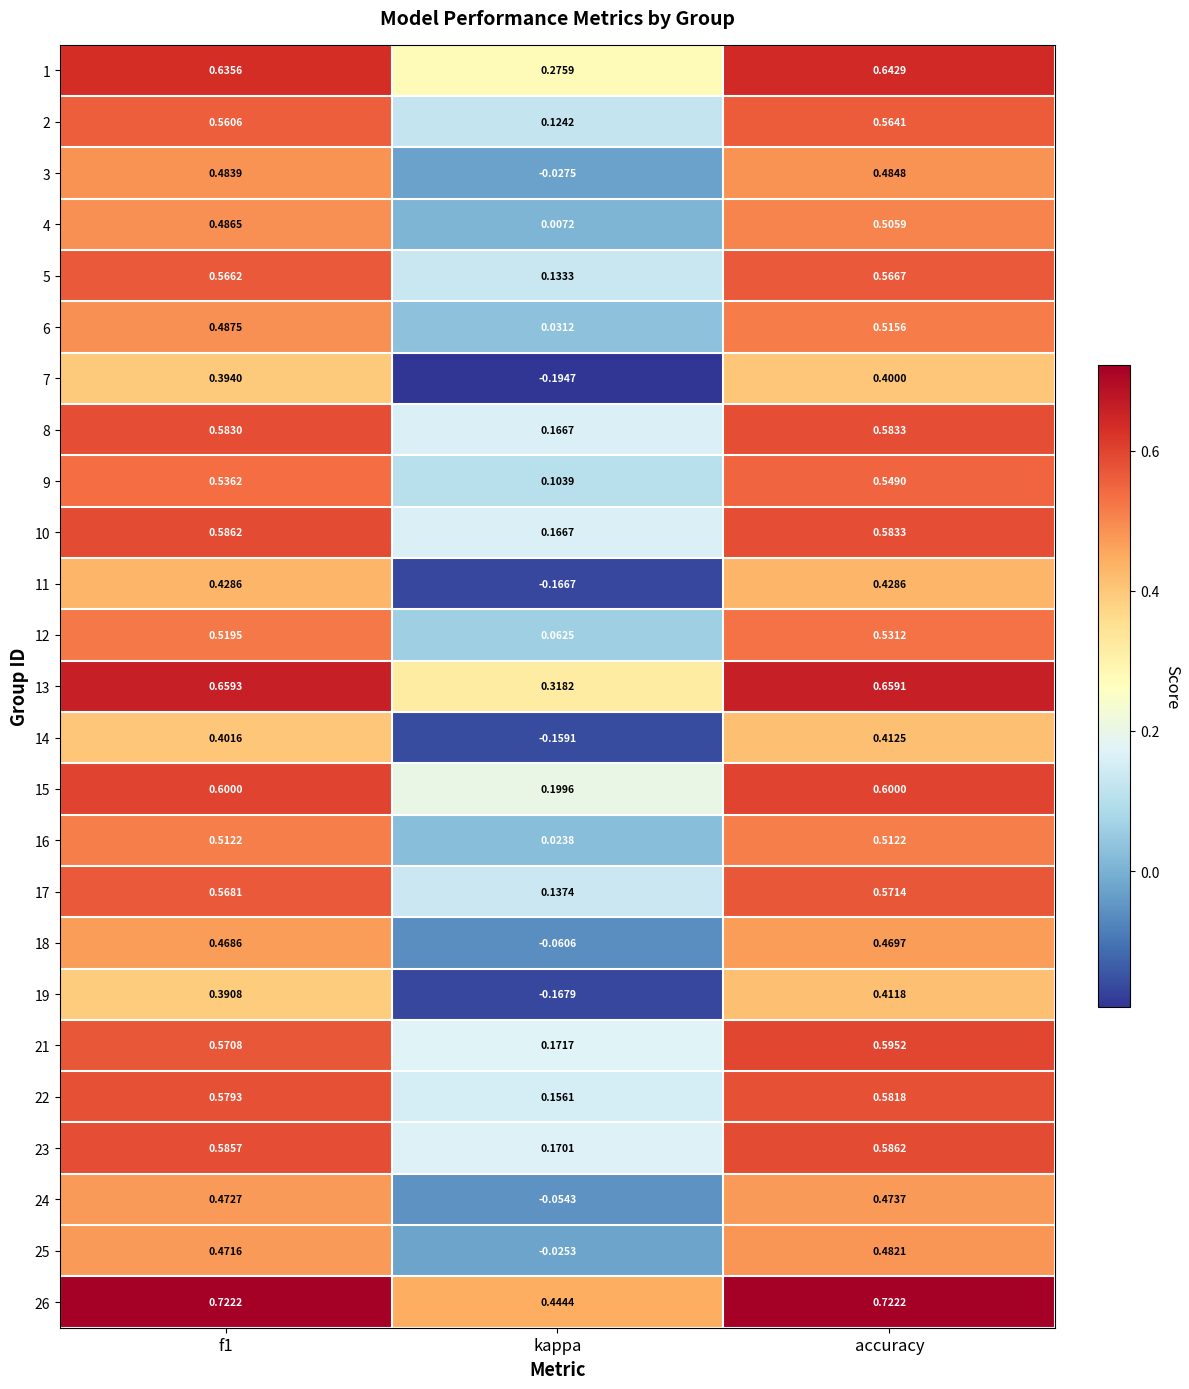

At which label does 24 reach its minimum?

kappa